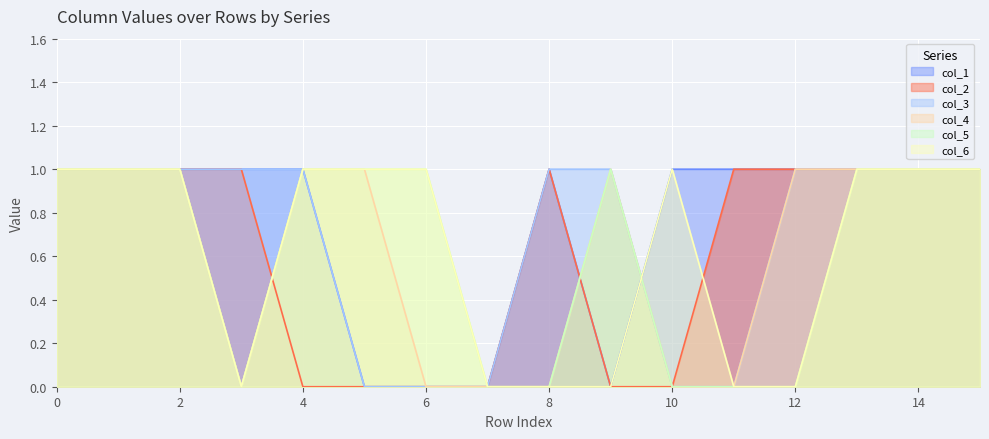

How many times do col_4 and col_1 cross each other?

2